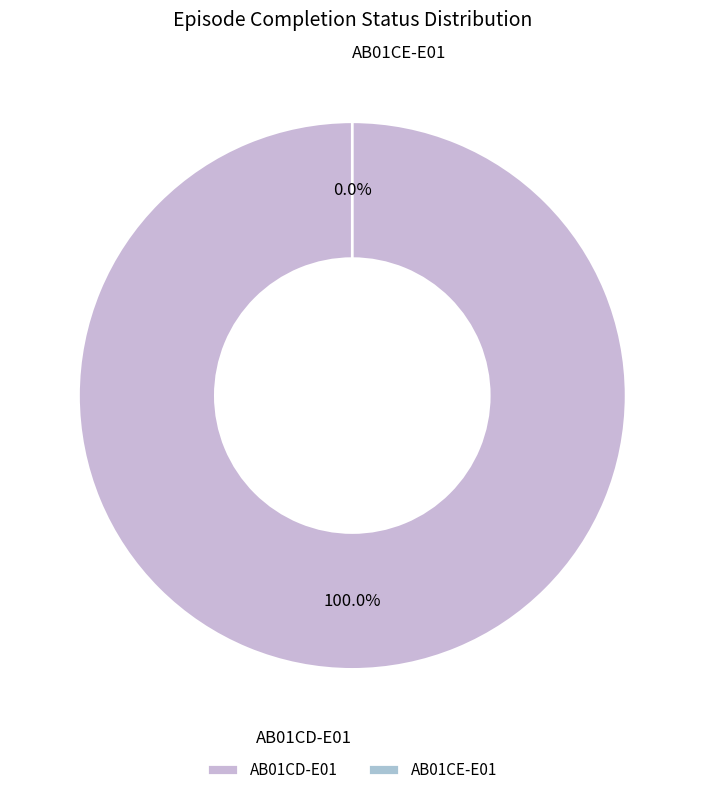

Is AB01CE-E01 the majority of the pie?

No